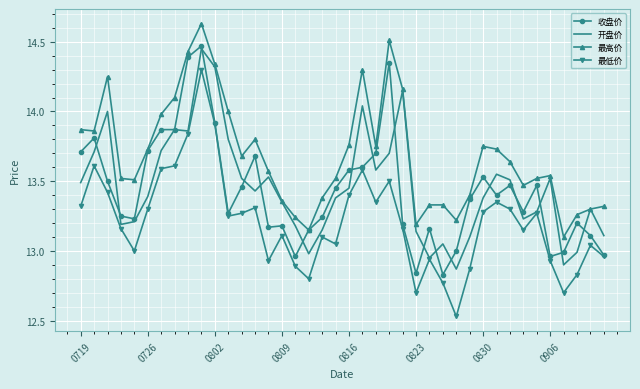

Which series has the largest range (max minus min)?

最低价